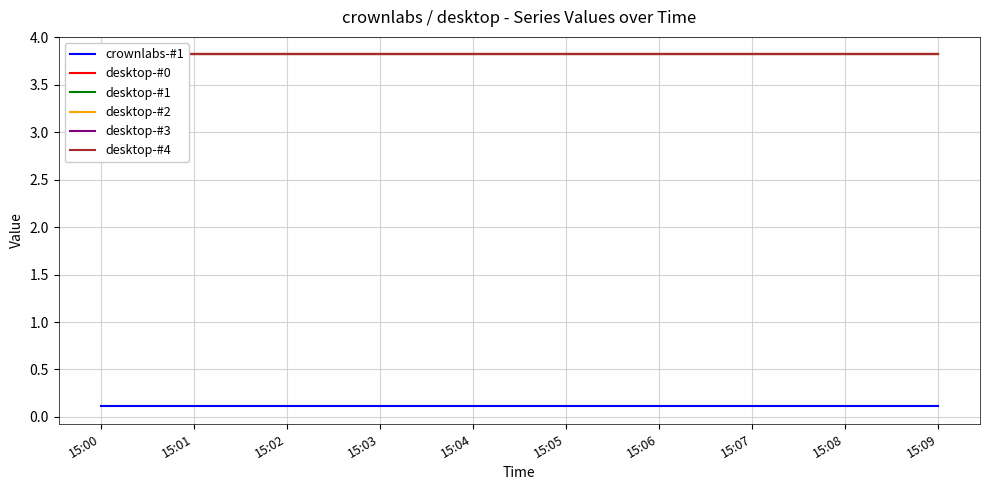

What is the total value across all series at 15:03?

19.2